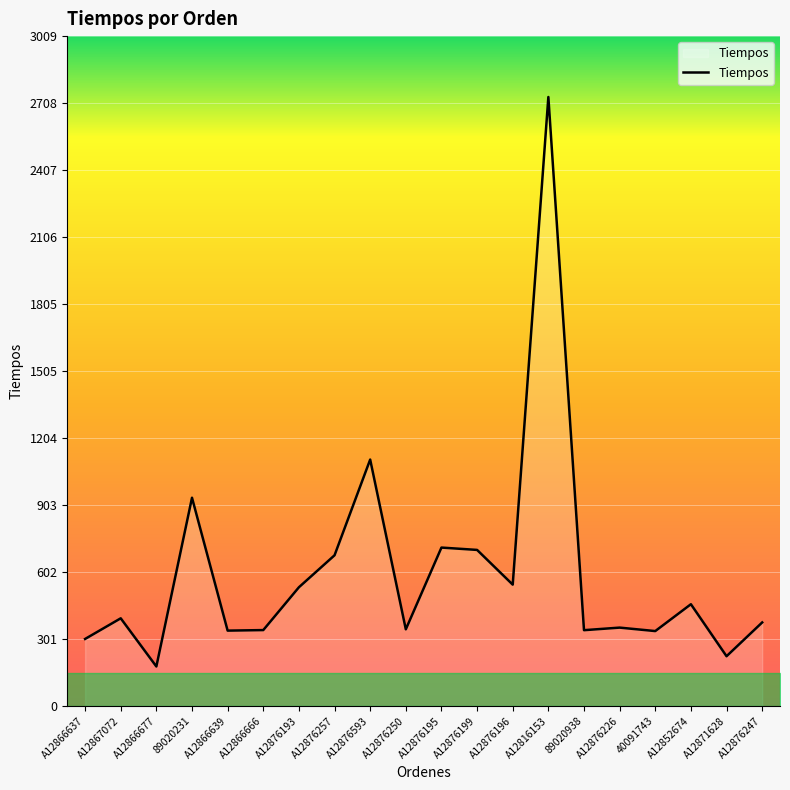

Is it true that the value at A12876199 is 314.9?

False